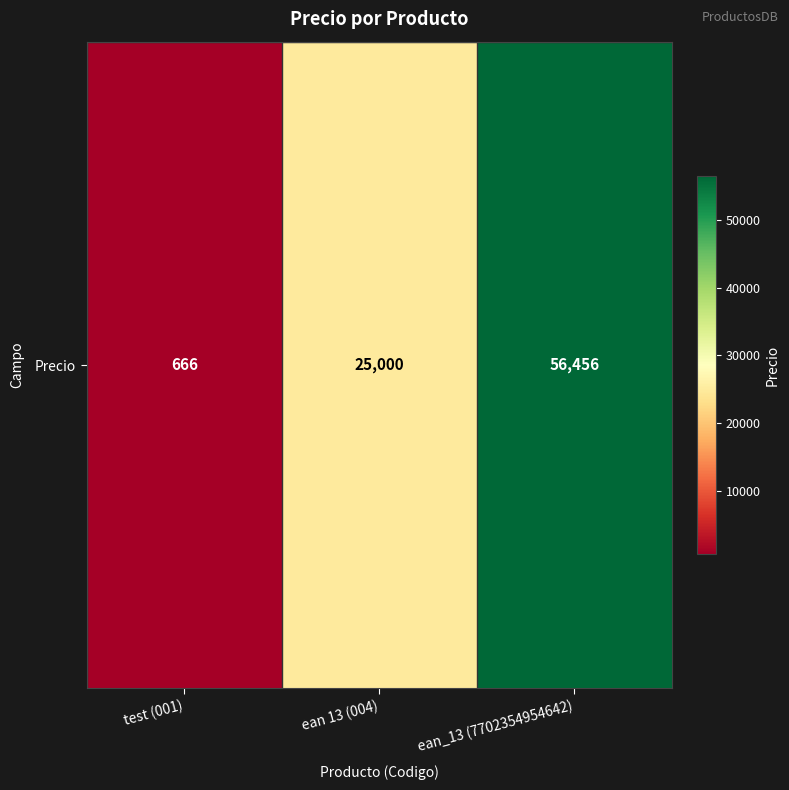

At which label does the data first exceed 25000?

ean_13 (7702354954642)